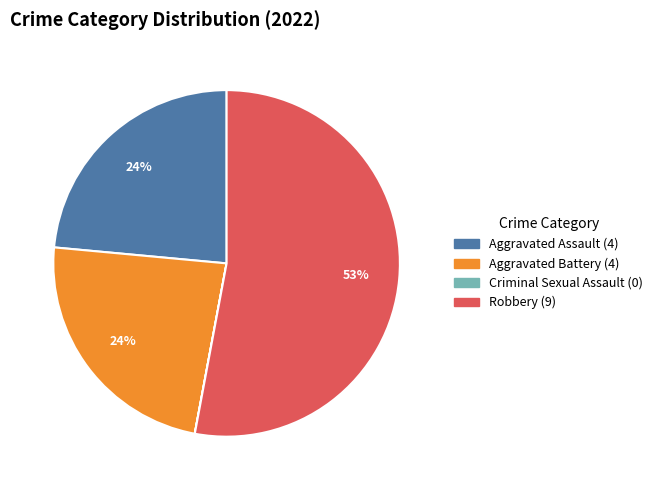

Combined, do Aggravated Assault and Robbery account for over 50%?

Yes